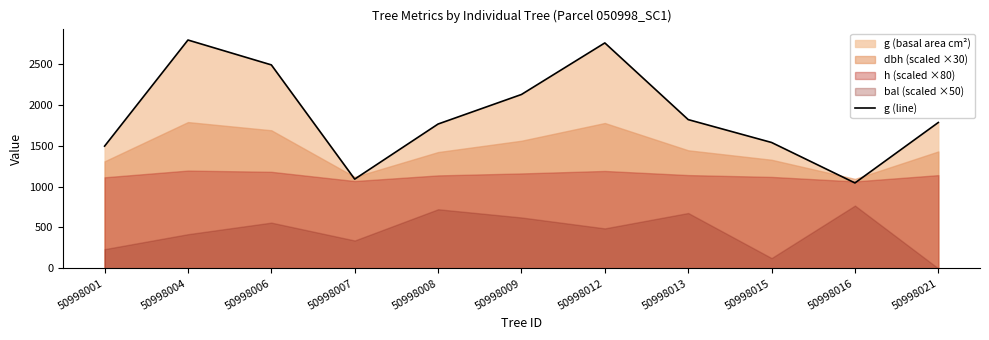

Is it true that the value at 50998004 is 3677.4?

False